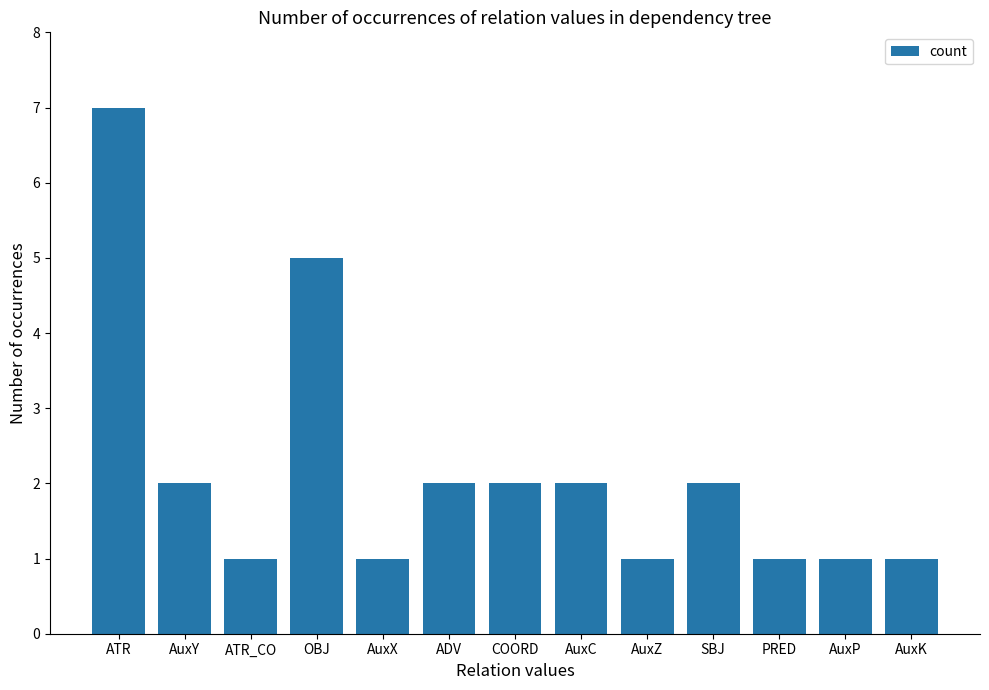

What is the difference between the second highest and minimum values?

4